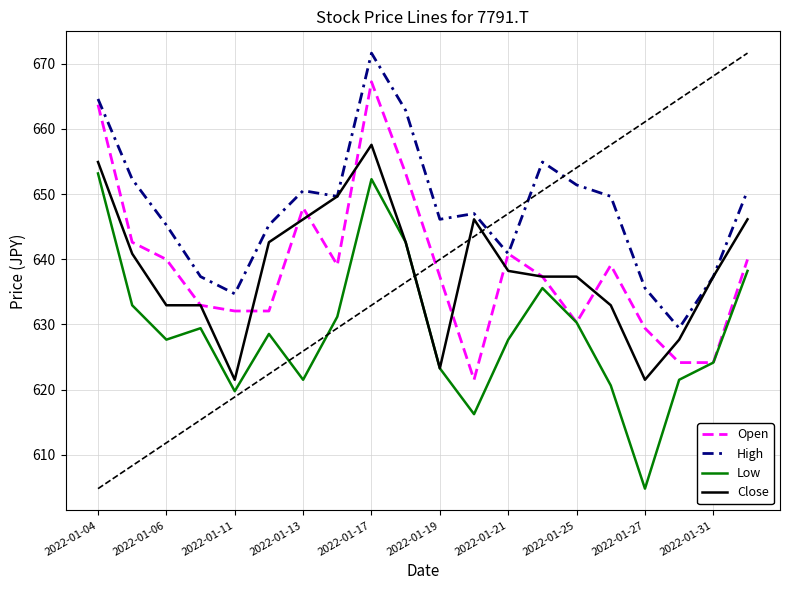

What is the minimum value shown in the chart?

604.8